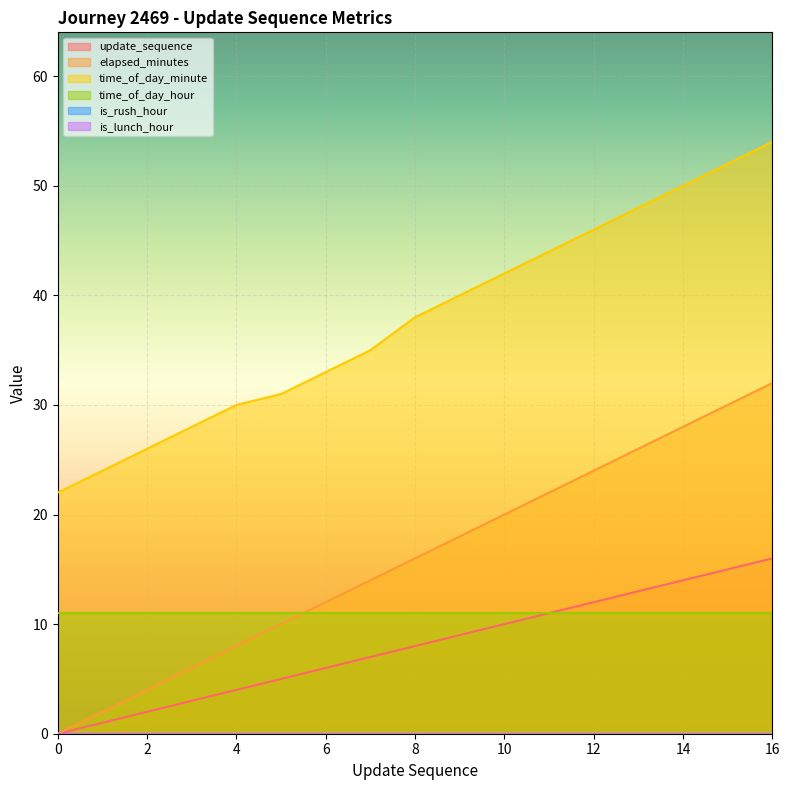

How many categories are shown in the chart?

17